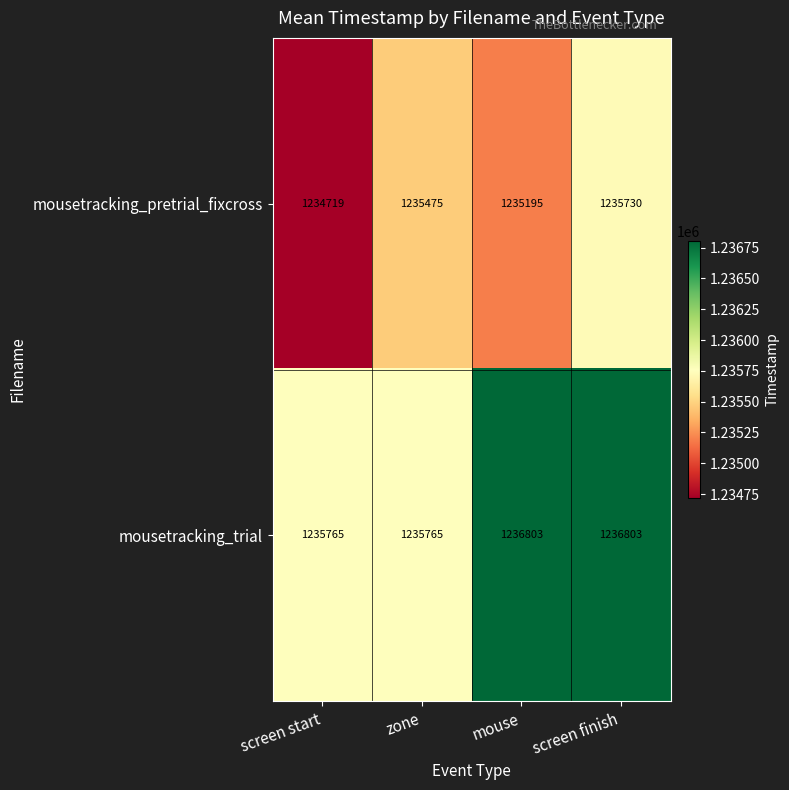

Rank the series by their maximum value, from lowest to highest.

mousetracking_pretrial_fixcross, mousetracking_trial